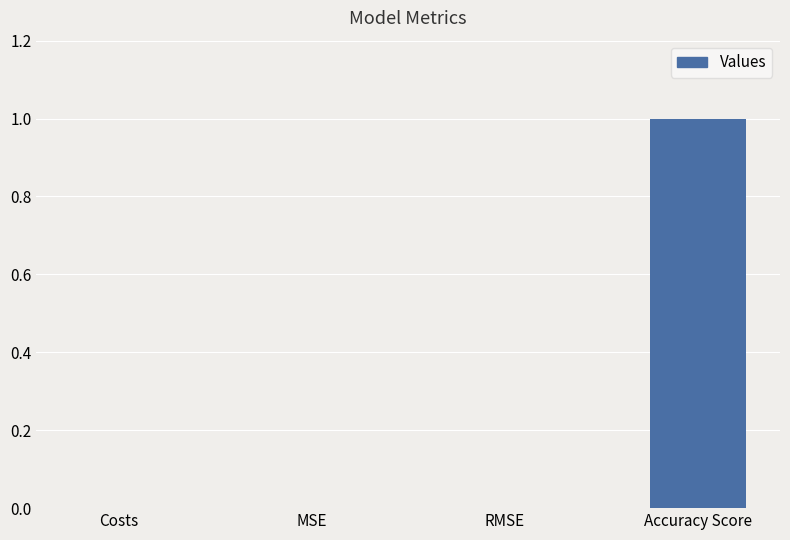

Between Accuracy Score and Costs, which is larger?

Accuracy Score